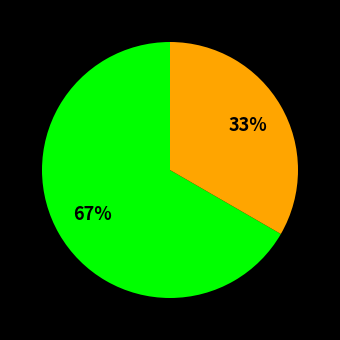

Count the number of slices in the pie.

2